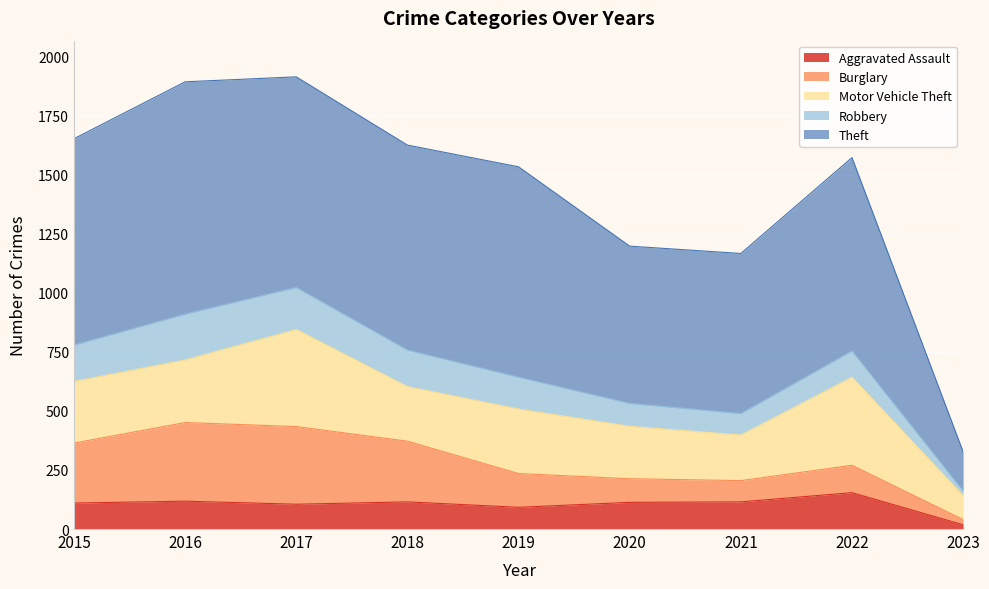

Which series has the largest total across all categories?

Theft